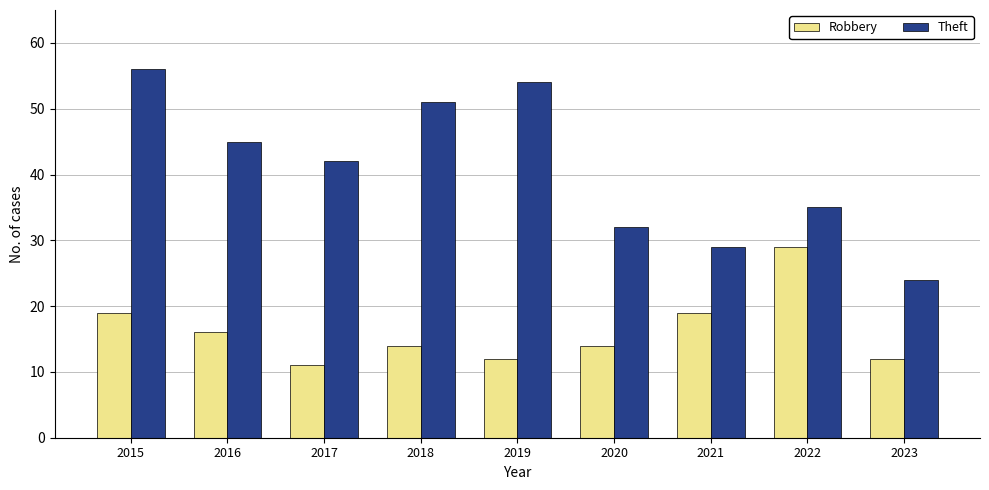

What is the average value of the Robbery series?

16